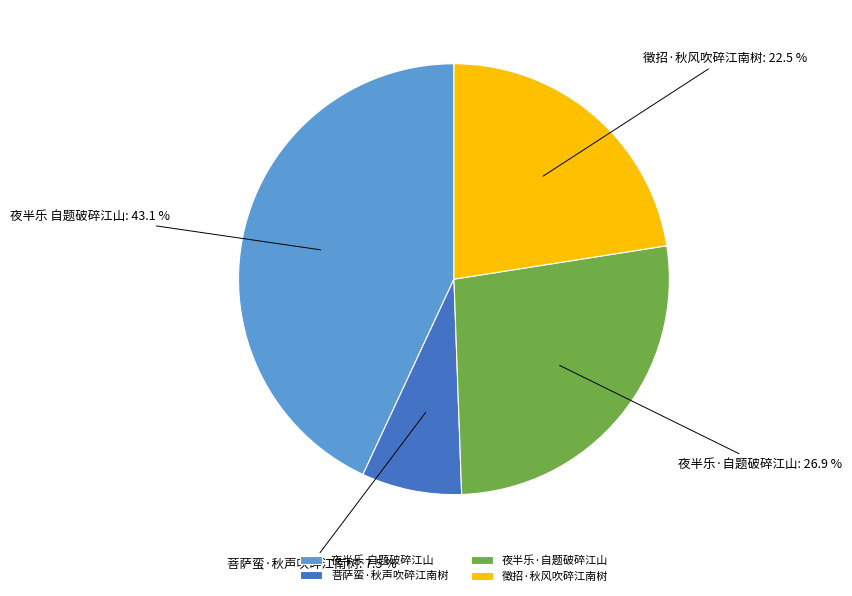

Count the number of slices in the pie.

4